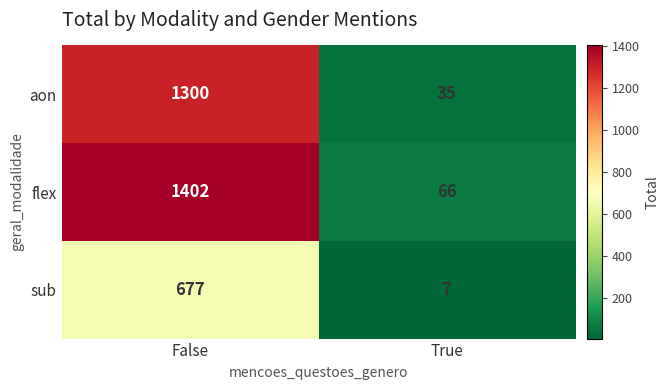

What is the maximum value shown in the chart?

1402